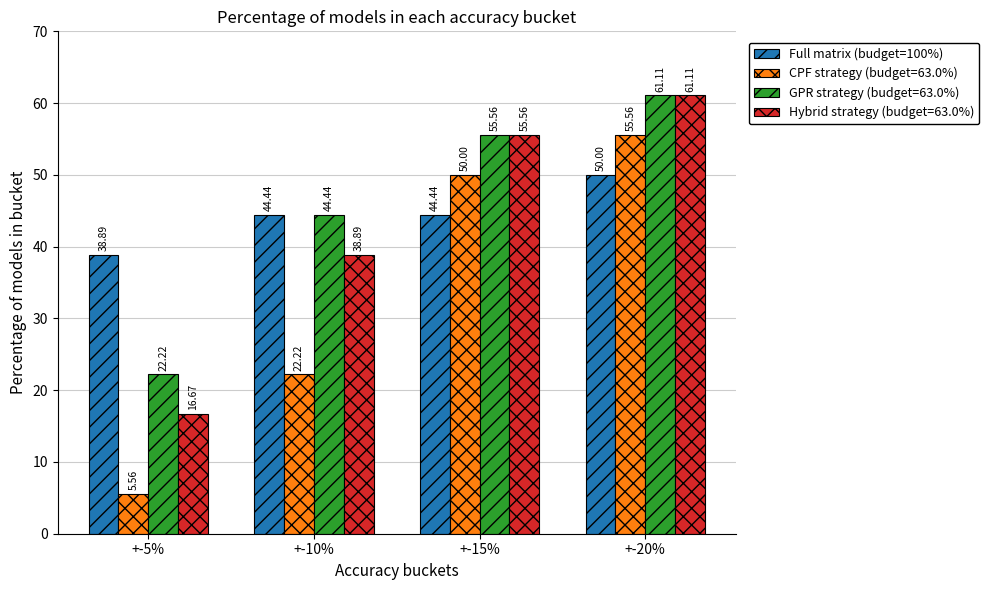

What is the sum of all CPF strategy (budget=63.0%) values?

133.3